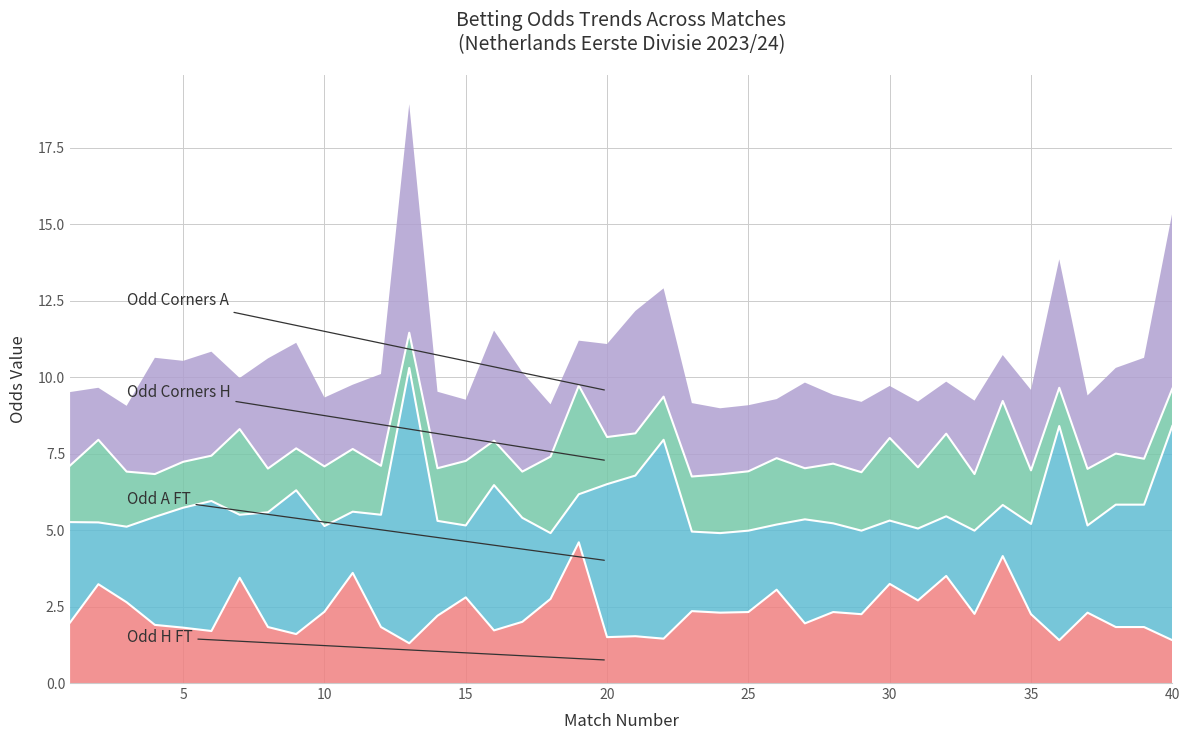

How many data points in Odd_A_FT are above 2?

36